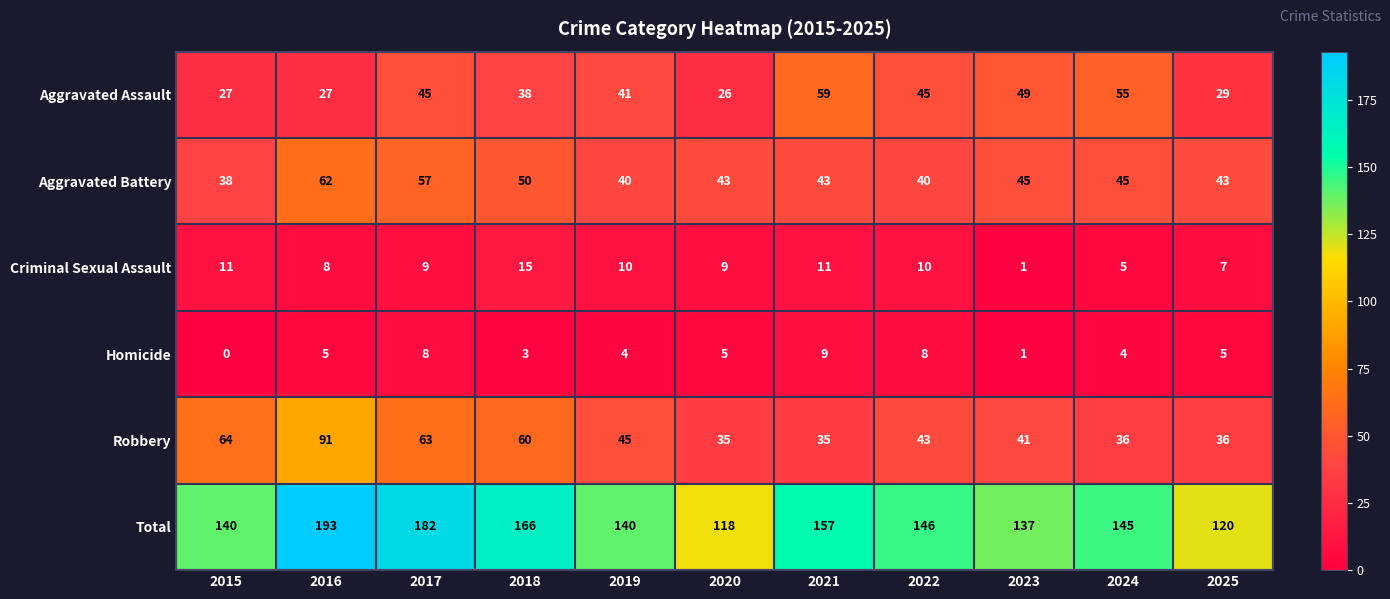

Rank the series at 2025 from lowest to highest value.

Homicide, Criminal Sexual Assault, Aggravated Assault, Robbery, Aggravated Battery, Total